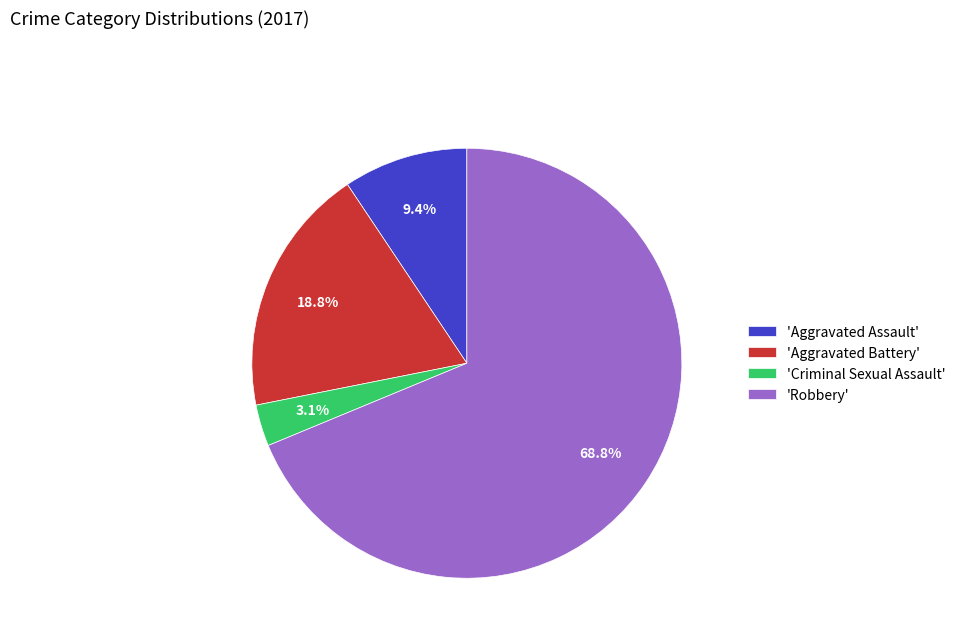

Which slice is the smallest?

'Criminal Sexual Assault'